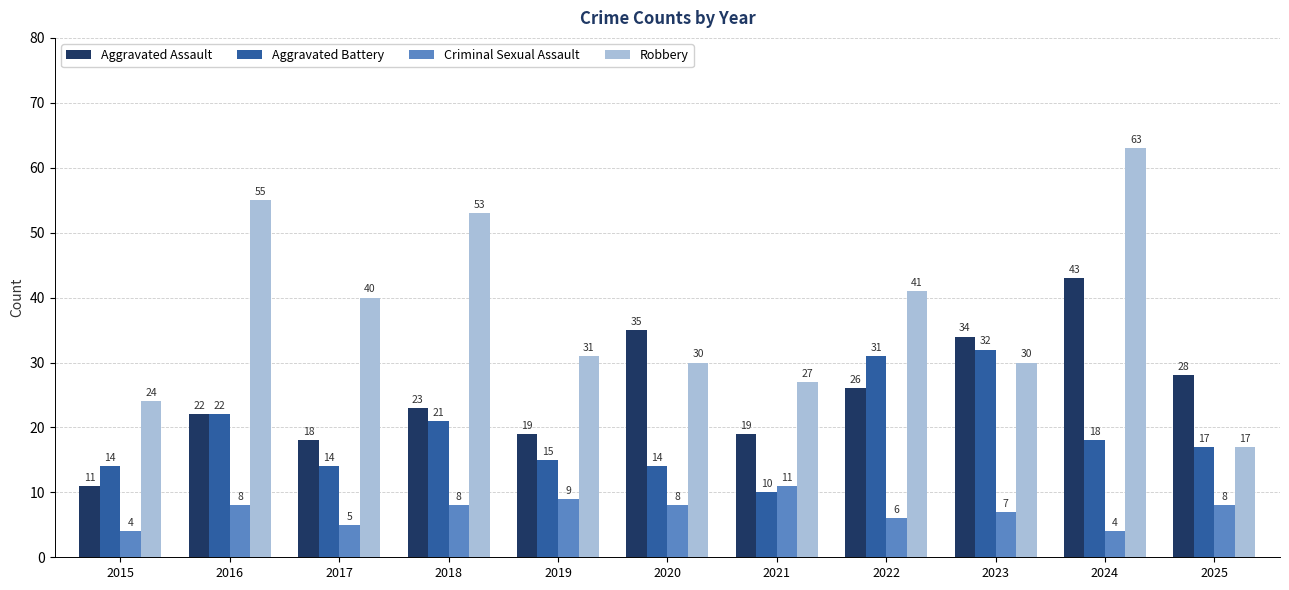

At which category is the sum across all series the highest?

2024